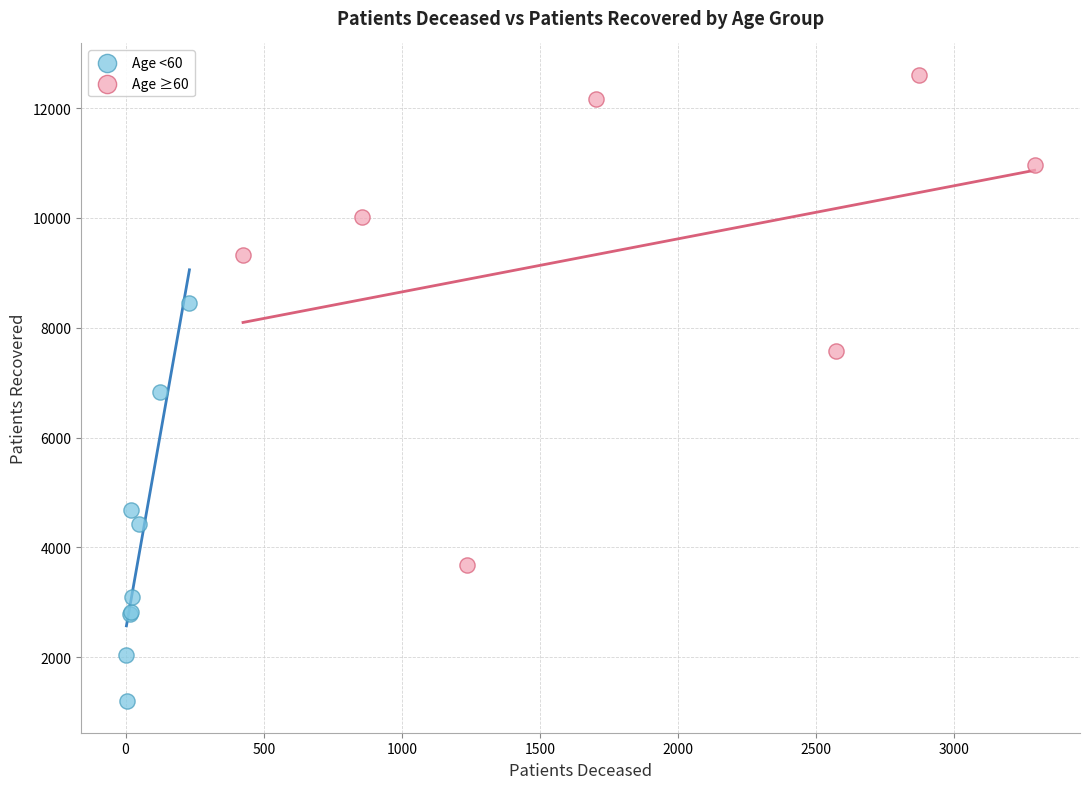

Which series reaches the maximum Y coordinate?

Age ≥60